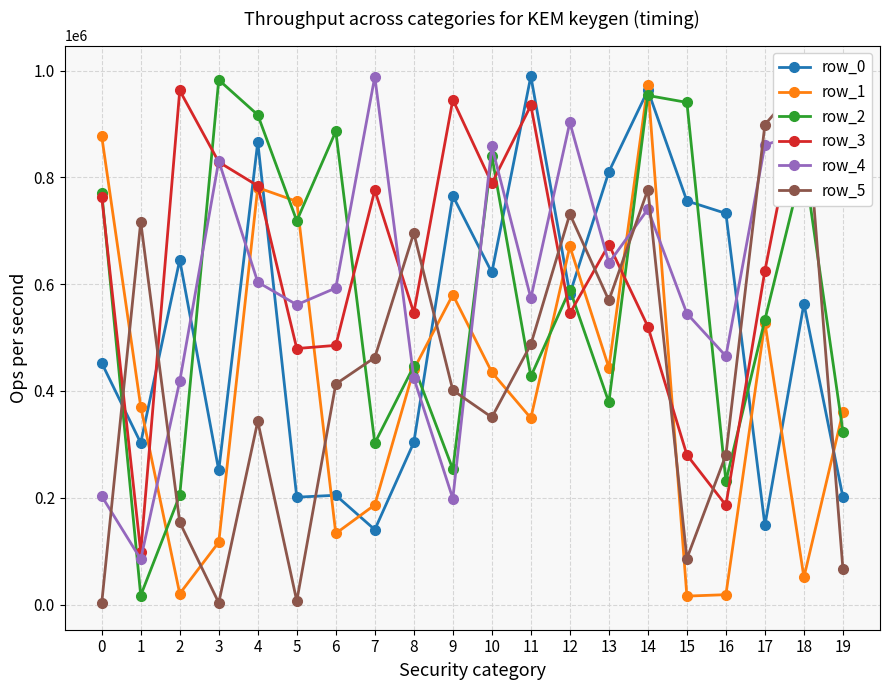

How many interior local peaks does the row_2 series have?

7